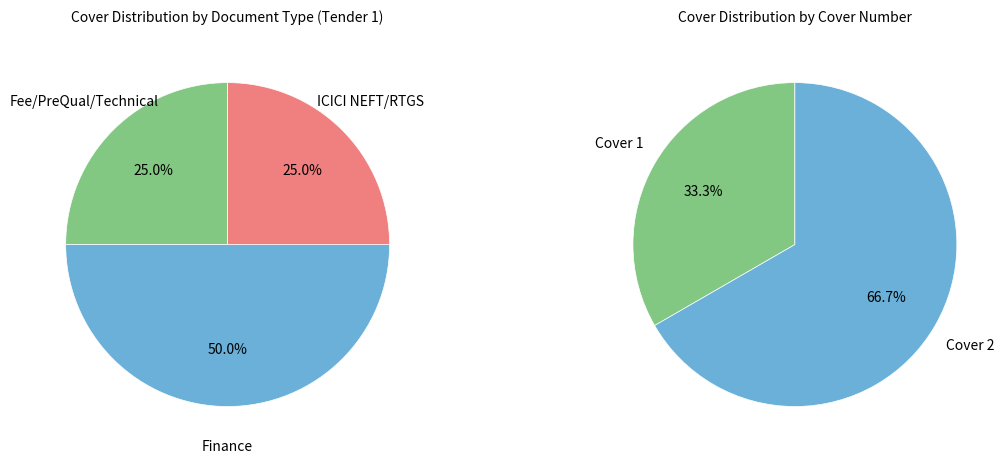

Which slice is the smallest?

Fee/PreQual/Technical